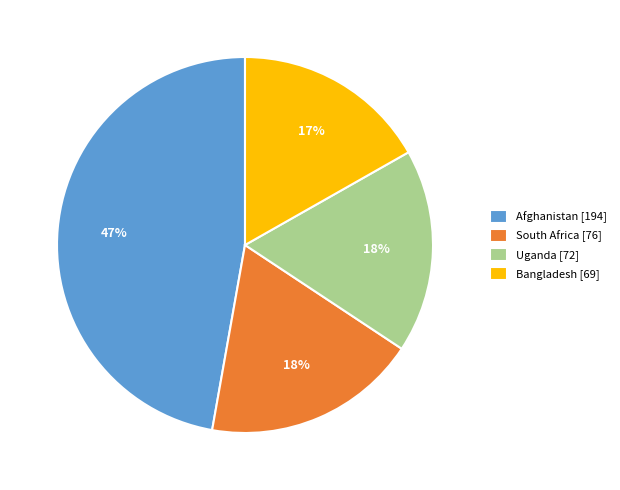

Which slice is the largest?

Afghanistan